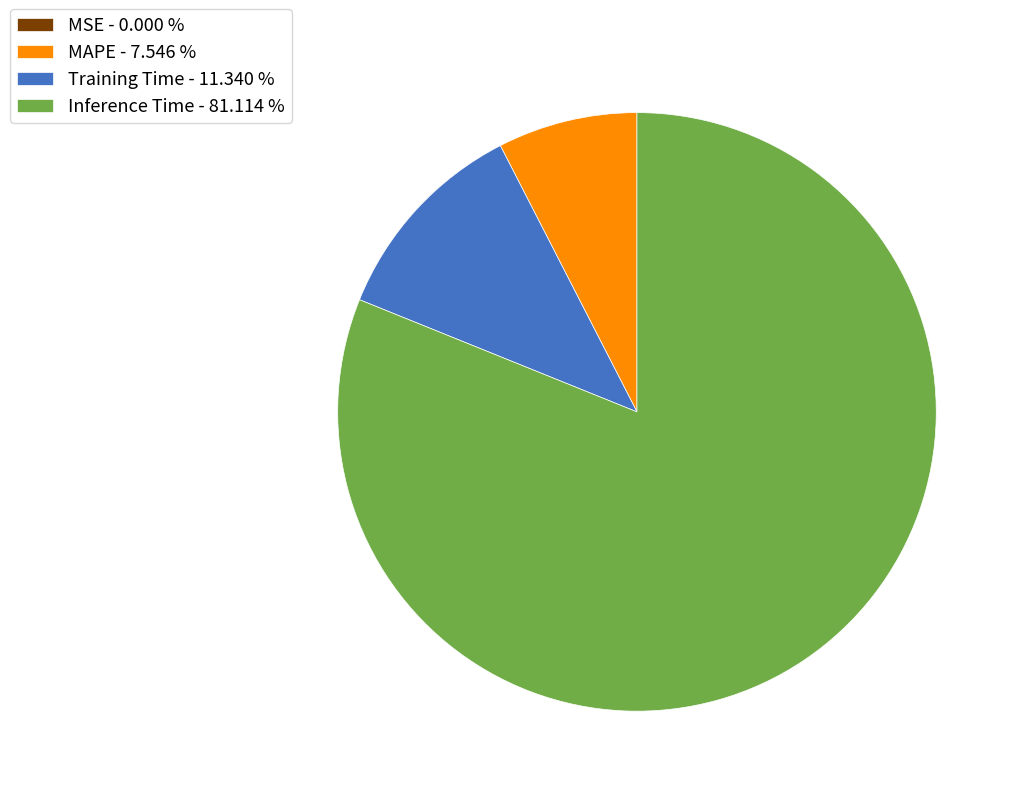

Combined, do Training Time - 11.340 % and MAPE - 7.546 % account for over 50%?

No